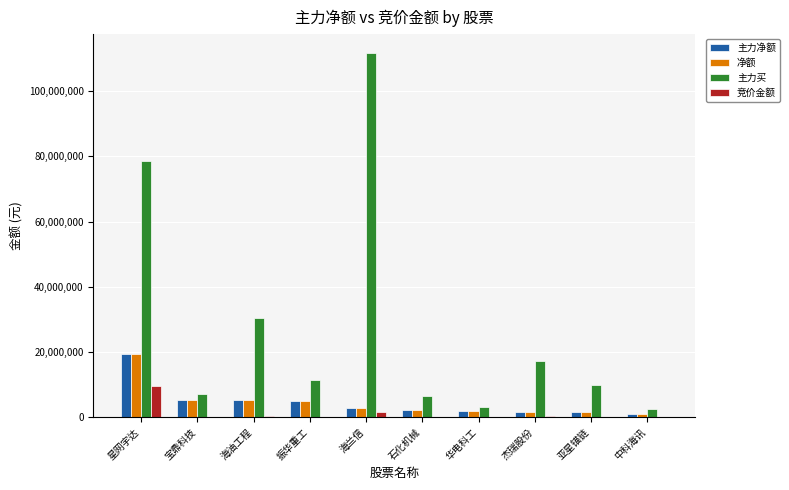

How many distinct data groups are displayed?

4